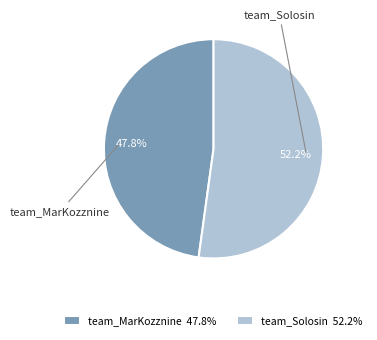

Which slice represents more than half of the pie?

team_Solosin